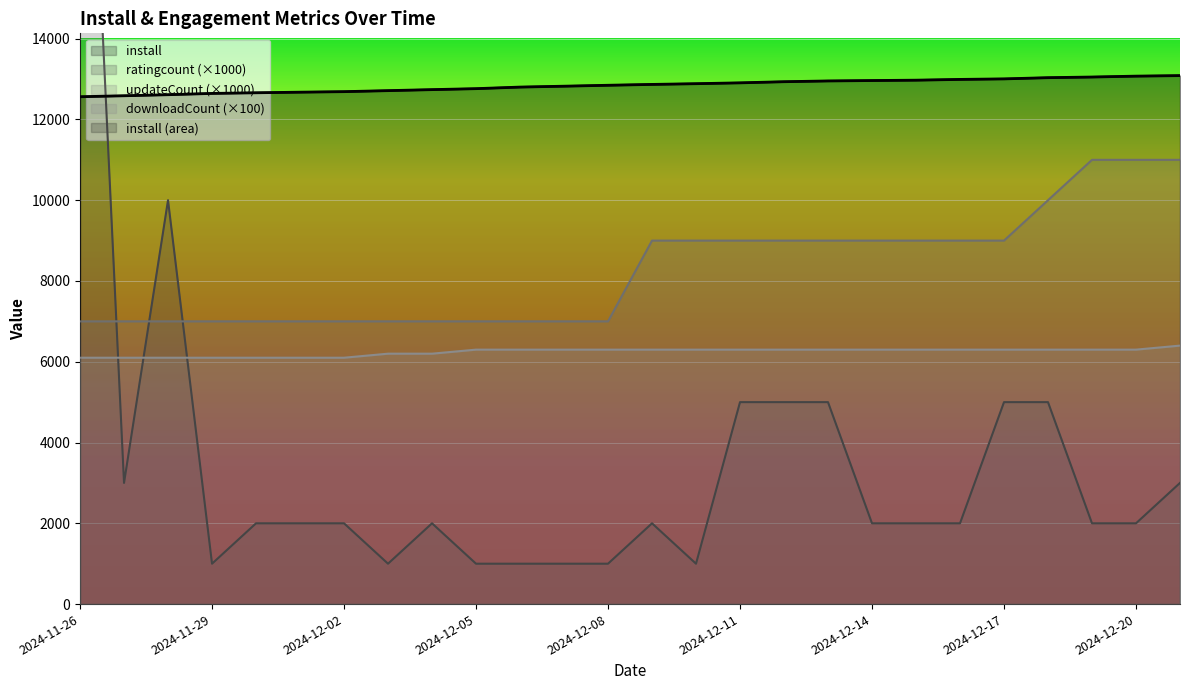

Which category has the lowest value in the install series?

2024-11-26